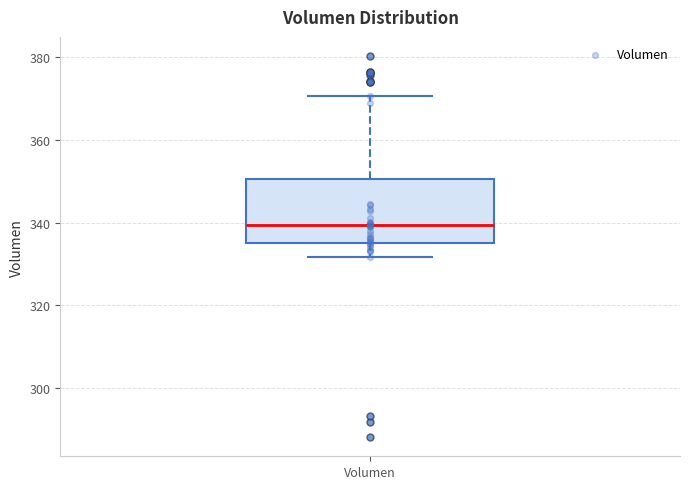

Transcribe this box plot: give where the median line is, the range the box spans, and where the two whiskers end, as read against the y-axis. The values are not printed on the chart, so give them approximately, as read against the axis.

median 340, box 336 to 350, whiskers 332 to 370